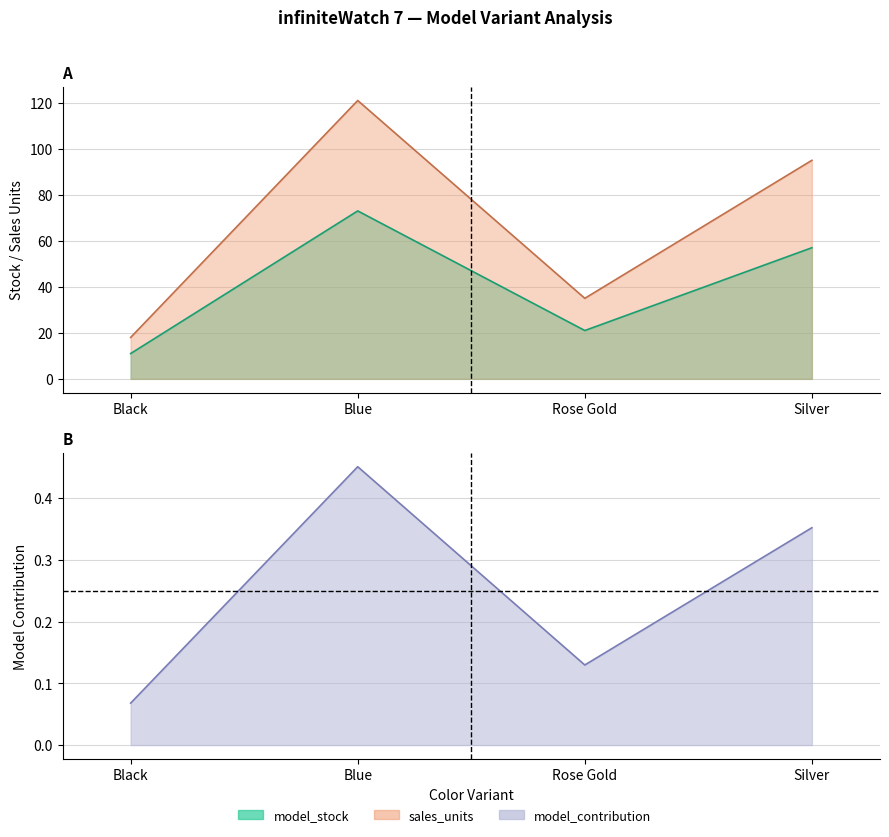

True or false: model_contribution and model_stock cross at least once.

False